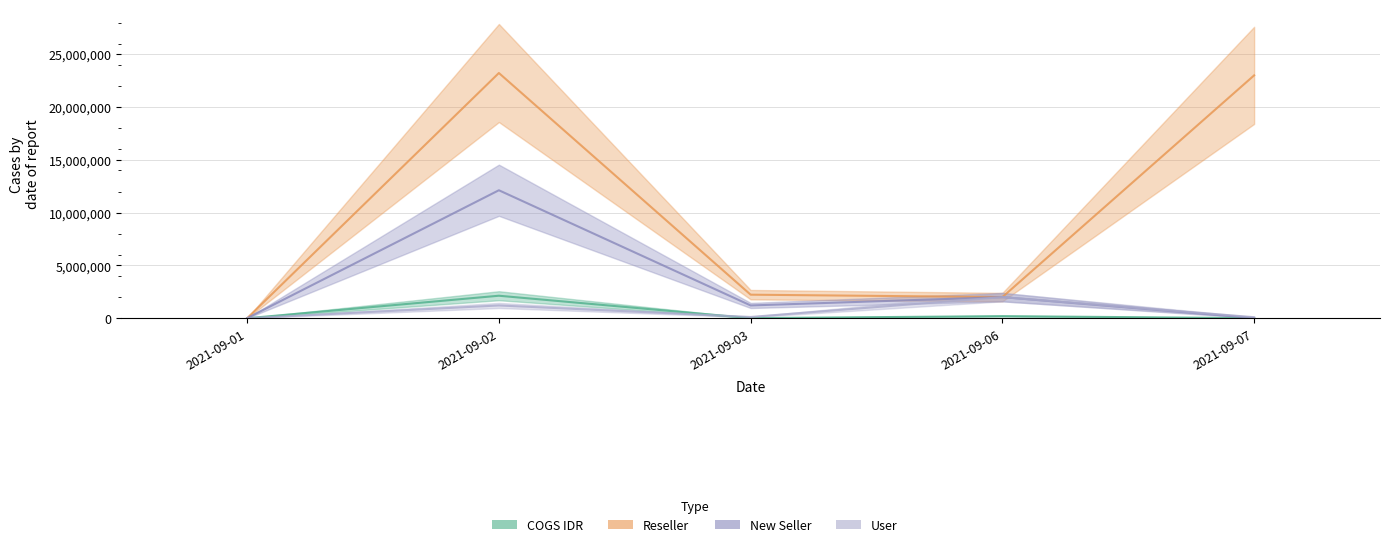

Which series has the largest total across all categories?

Reseller